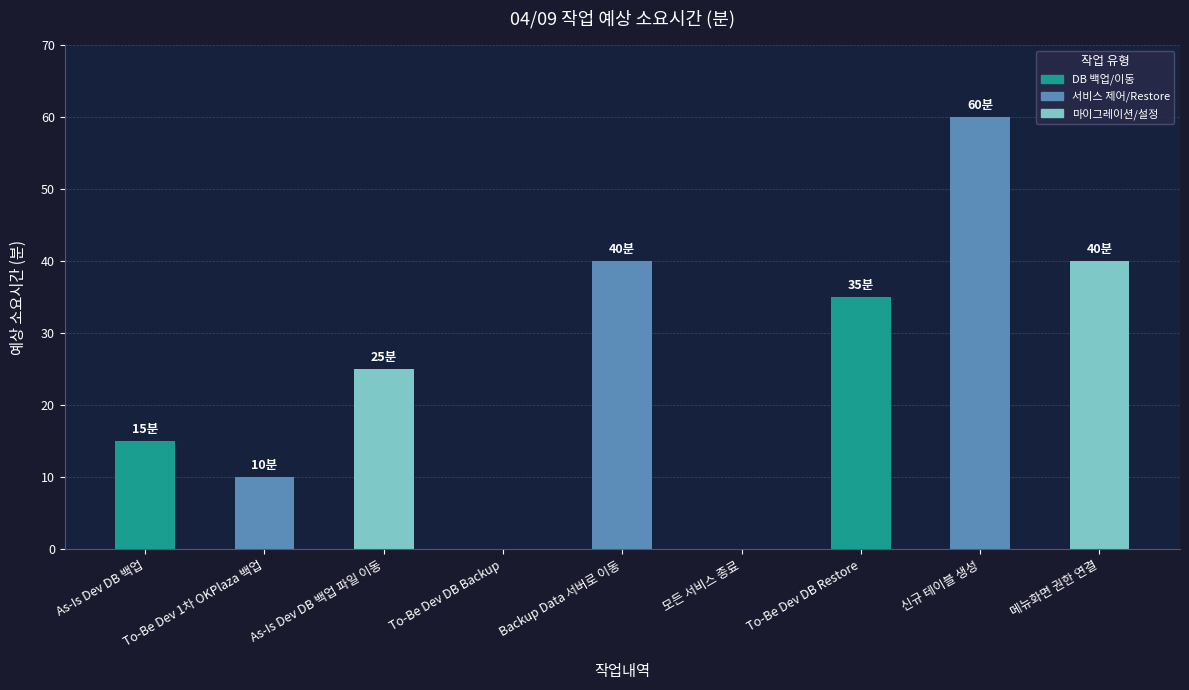

Reading left to right, extract all data points from this chart.

As-Is Dev DB 백업=15	To-Be Dev 1차 OKPlaza 백업=10	As-Is Dev DB 백업 파일 이동=25	To-Be Dev DB Backup=0	Backup Data 서버로 이동=40	모든 서비스 종료=0	To-Be Dev DB Restore=35	신규 테이블 생성=60	메뉴화면 권한 연결=40